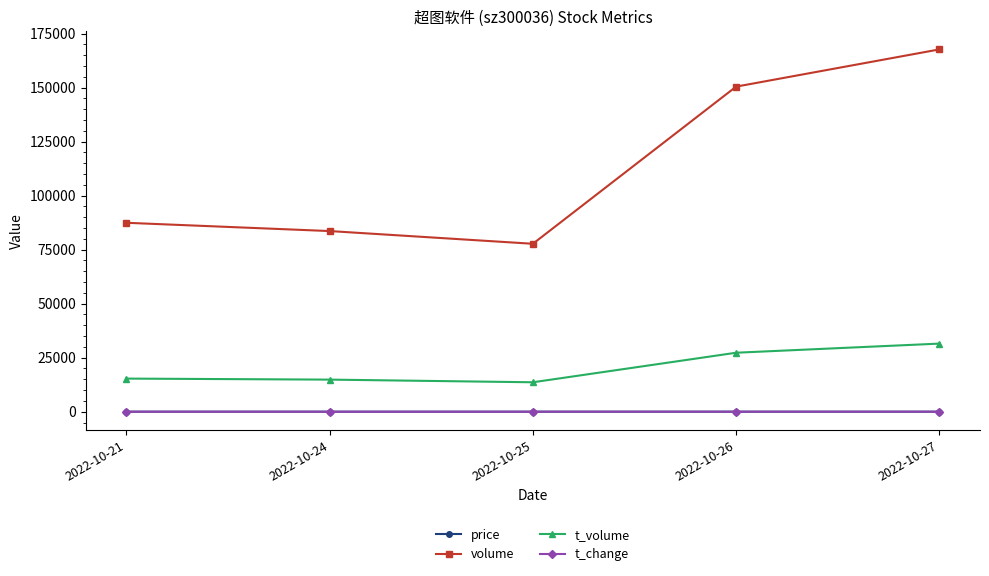

Where is volume nearest to the value 122680?

2022-10-26